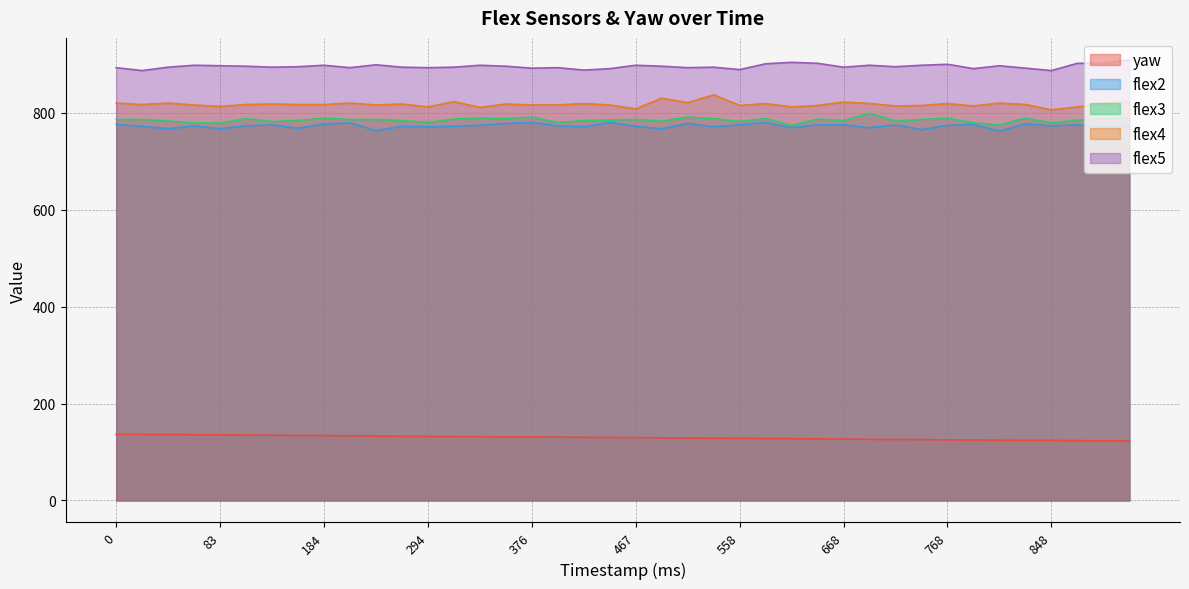

What is the sum of the flex5 values at 869 and 718?

1797.0